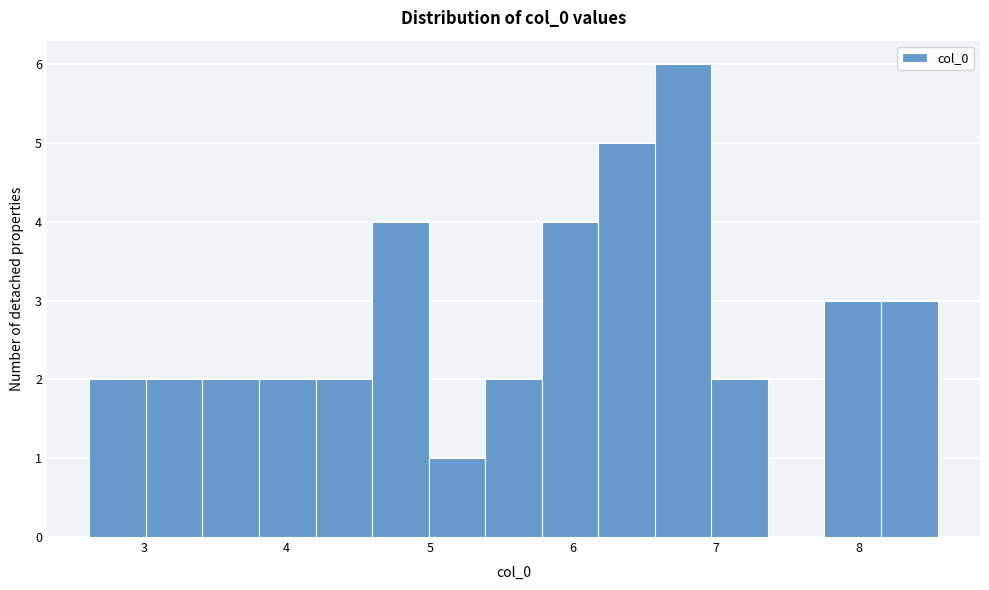

Read against the x-axis, roughly where is the centre of the tallest bar?

6.8